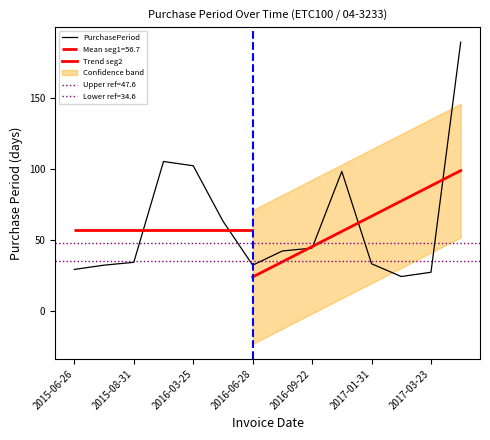

Where is the data nearest to the value 106?

2015-12-14